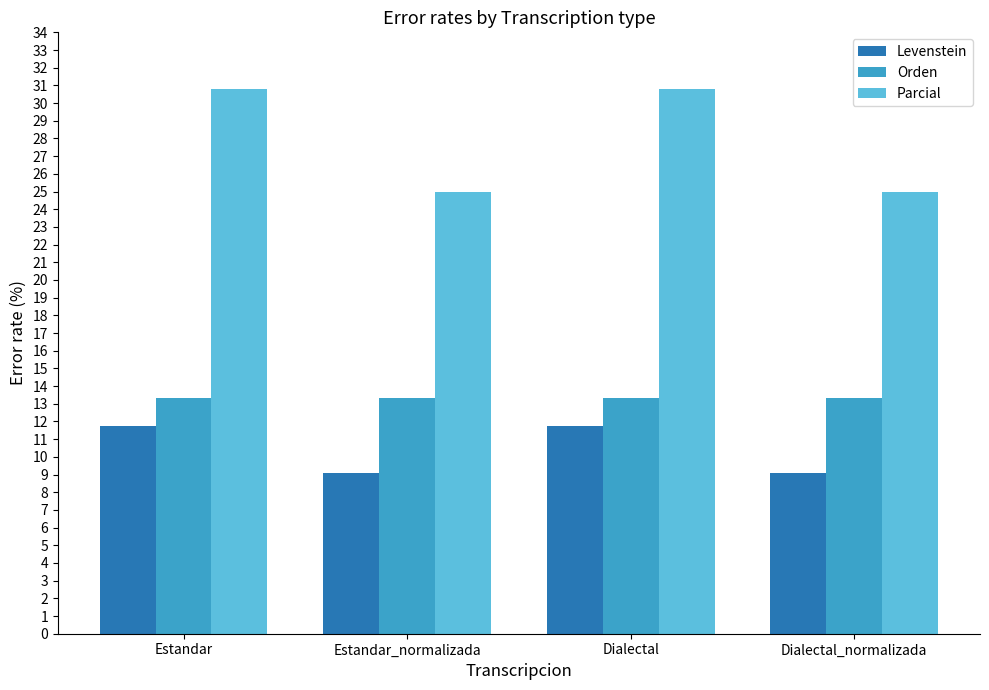

True or false: Parcial has a value of 30.8 at Dialectal.

True